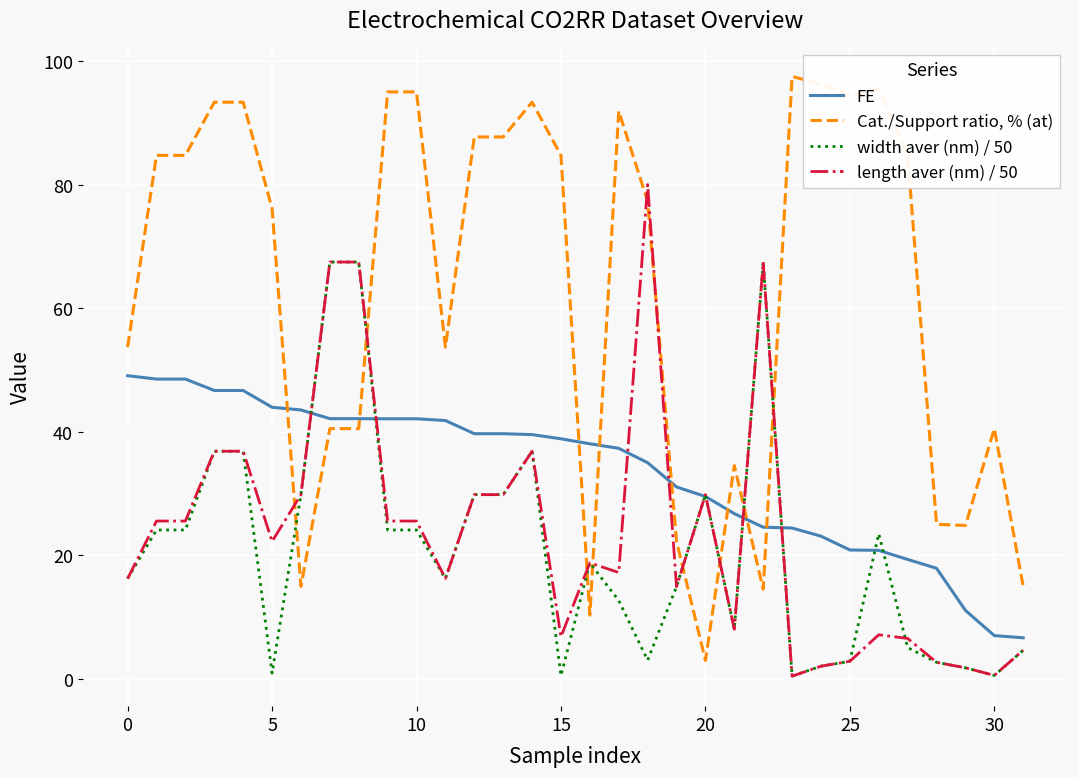

Rank the series by their maximum value, from lowest to highest.

FE, width aver (nm) / 50, length aver (nm) / 50, Cat./Support ratio, % (at)